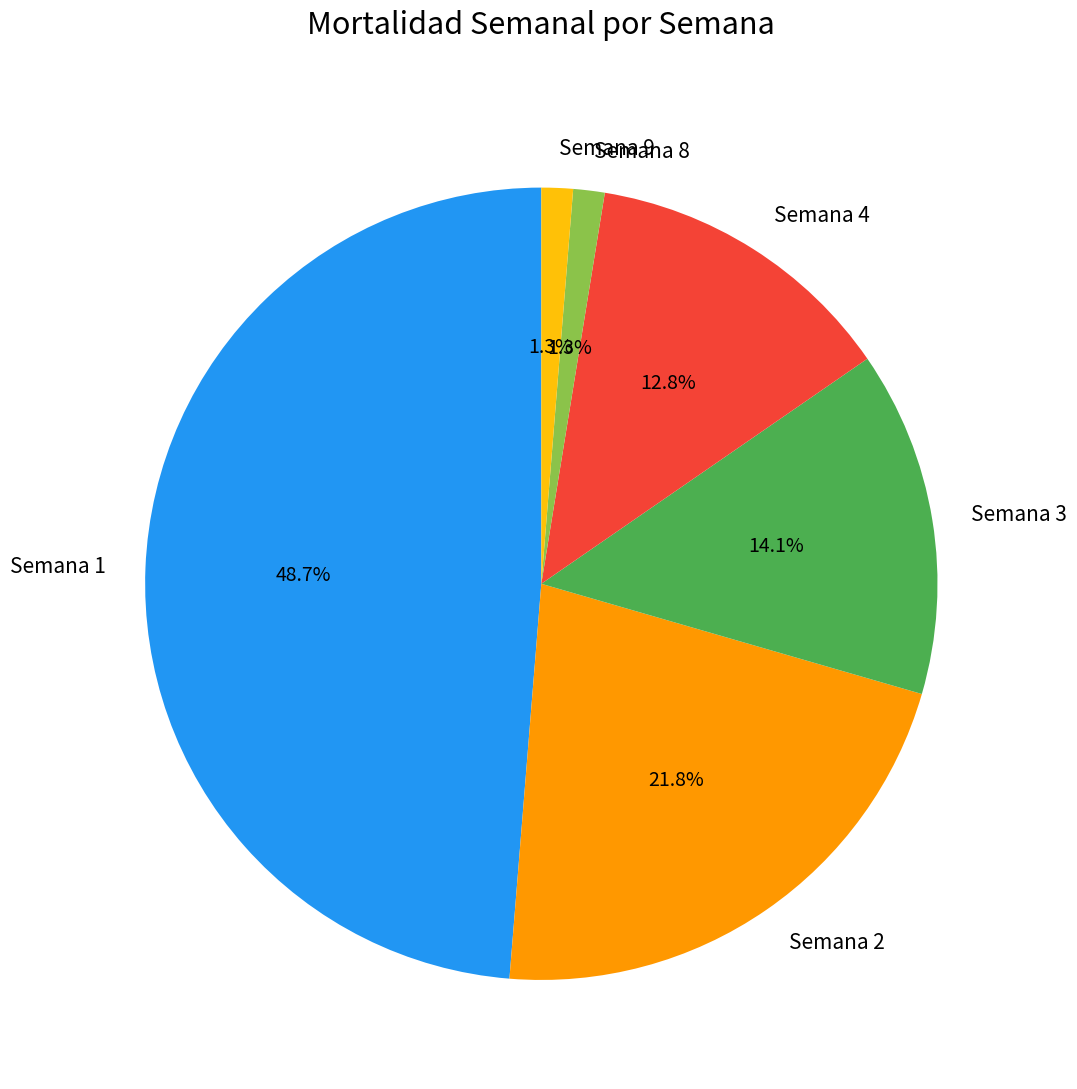

Approximately how many times larger is the value at Semana 3 compared to Semana 4?

1.1